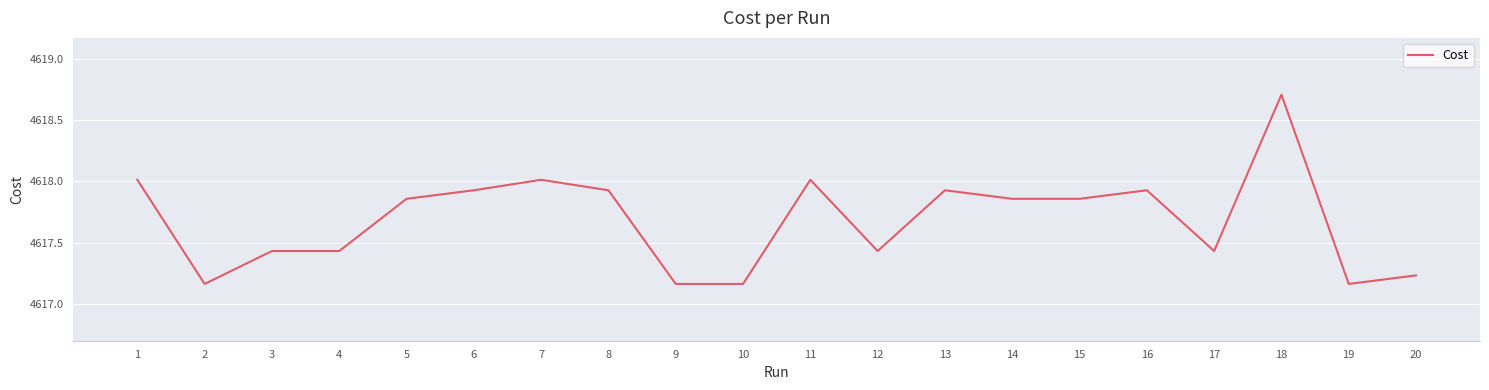

How many lines are shown in the chart?

1